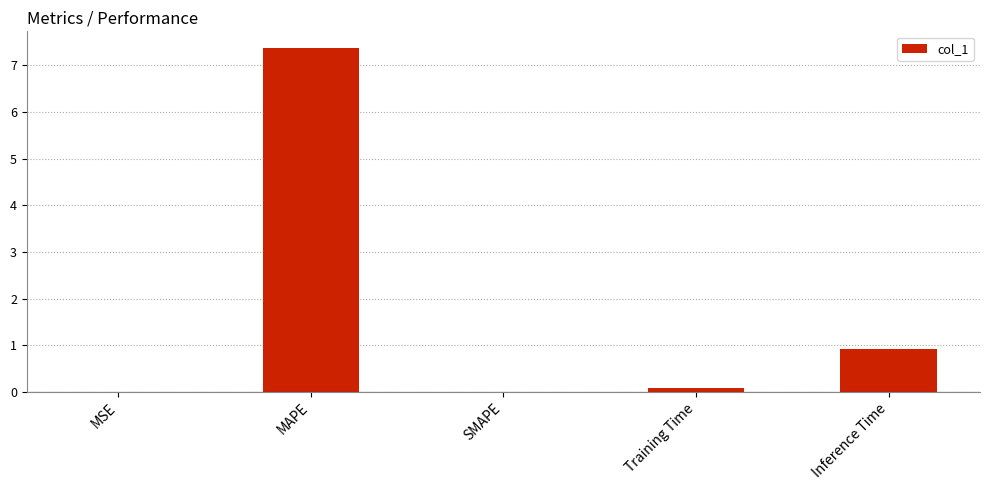

Is it true that the value at MAPE is 7.4?

True